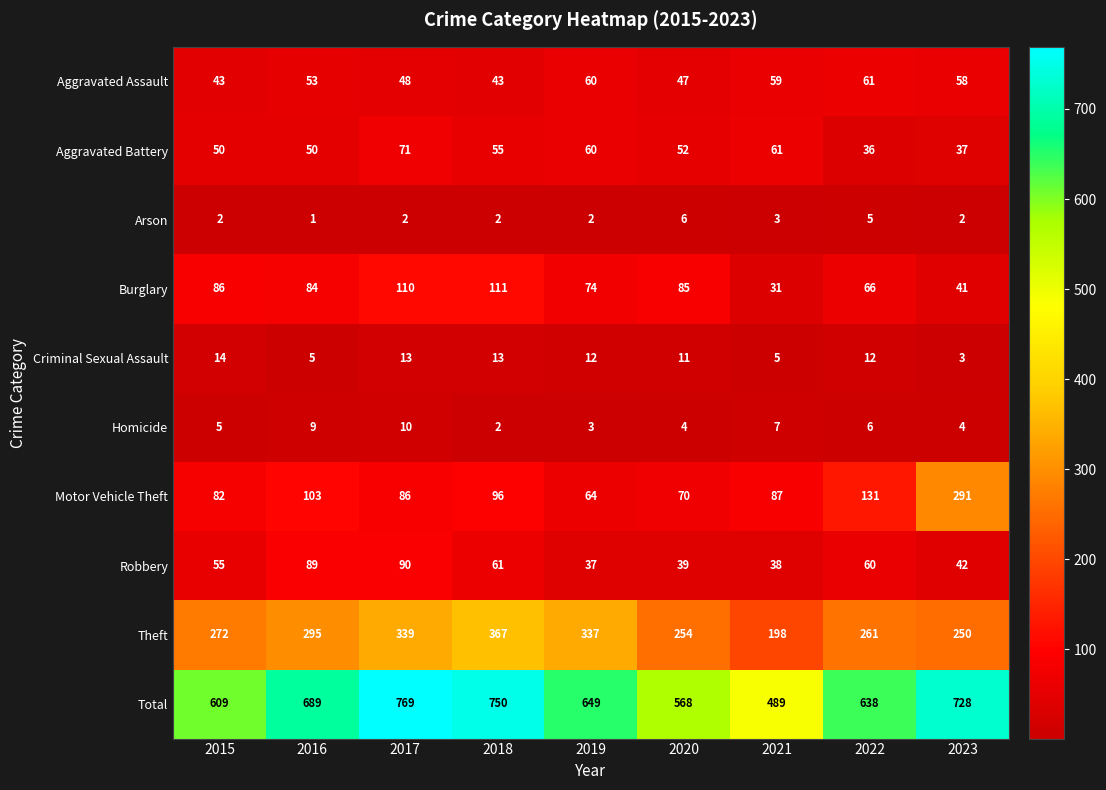

The Homicide series shows 5 at 2015. True or false?

True